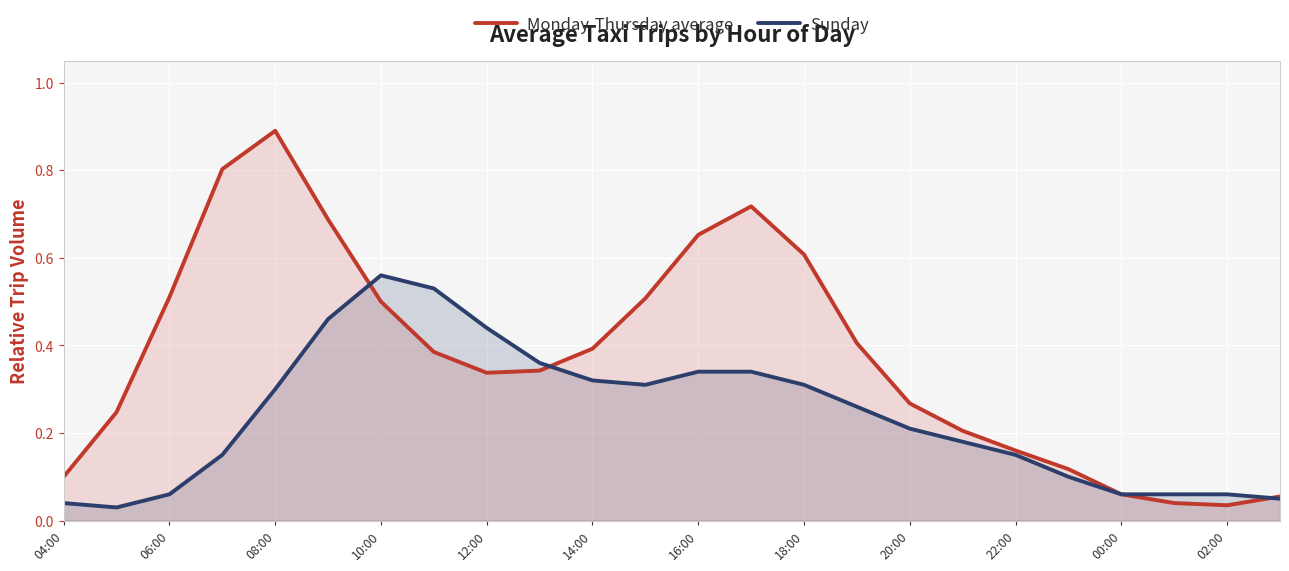

Rank the series by their maximum value, from lowest to highest.

Sunday, Monday-Thursday average